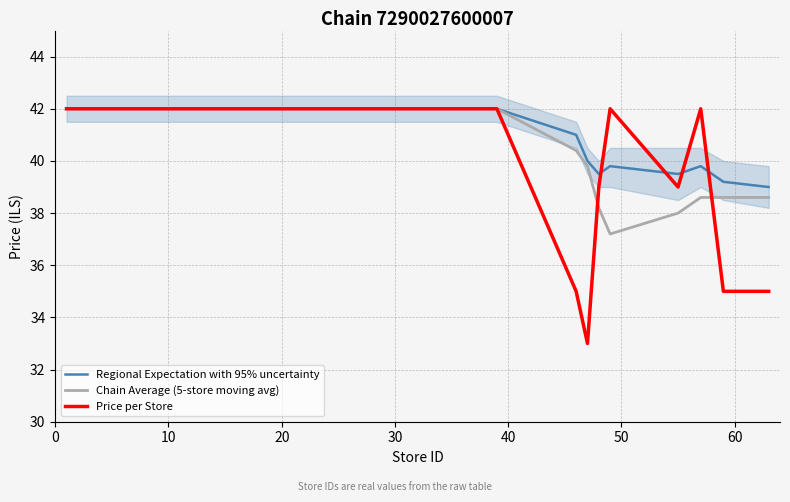

What is the minimum value for Regional Expectation with 95% uncertainty?

39.0